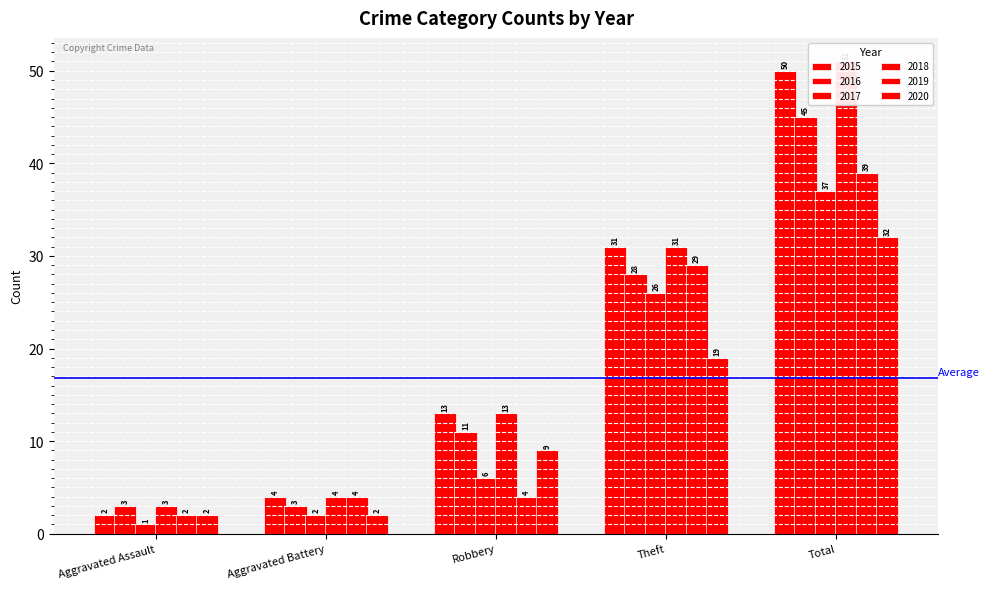

At which category is the sum across all series the highest?

Total